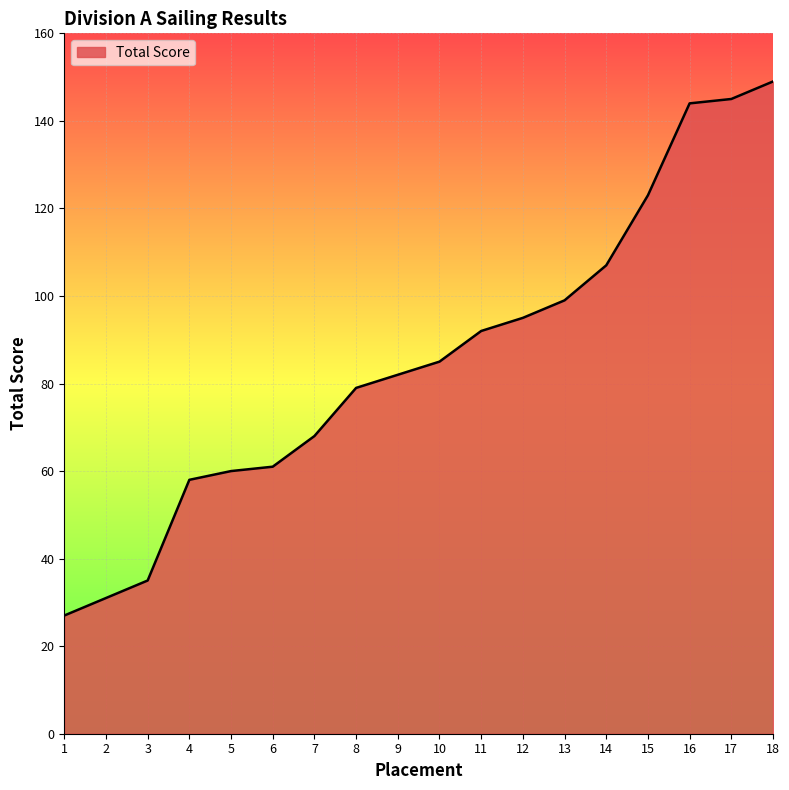

Does the chart display data point markers on the line(s)?

No